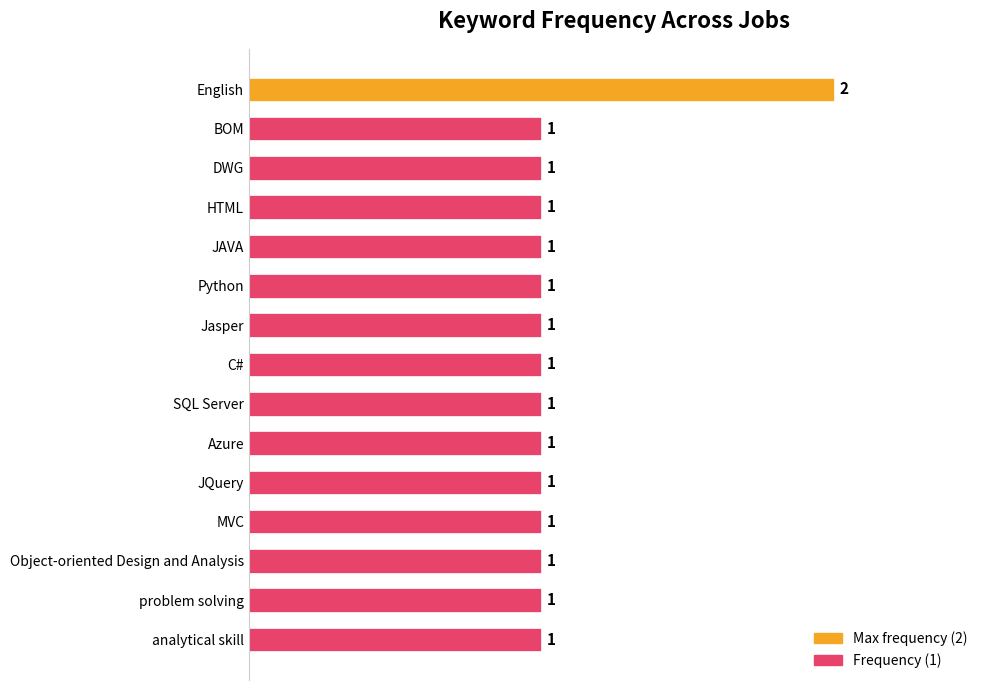

The chart shows a value of 0 at JAVA. True or false?

False